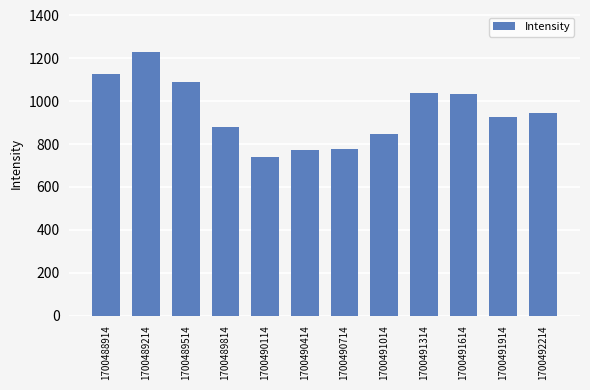

What is the value of the 2nd bar from the left?

1230.8